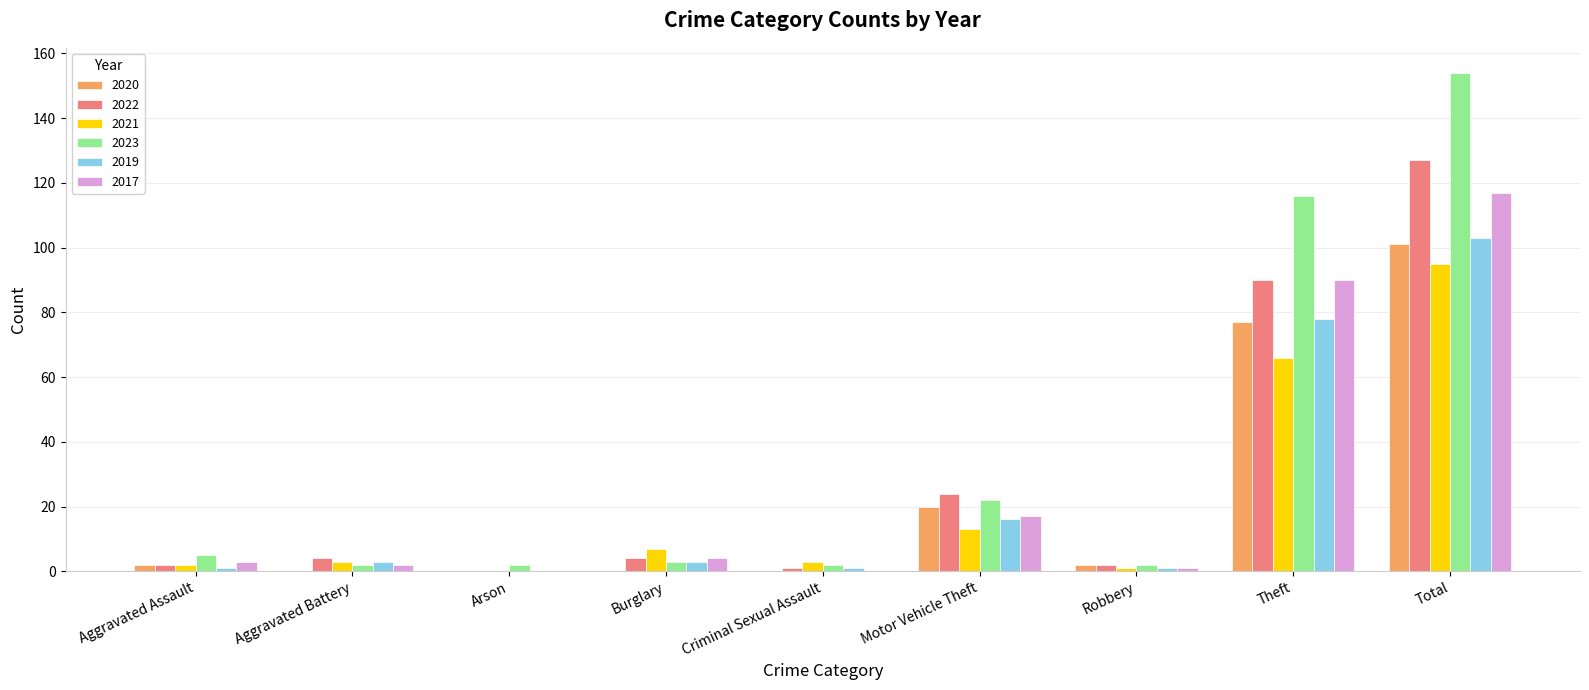

How many positive values does the 2021 series have?

8